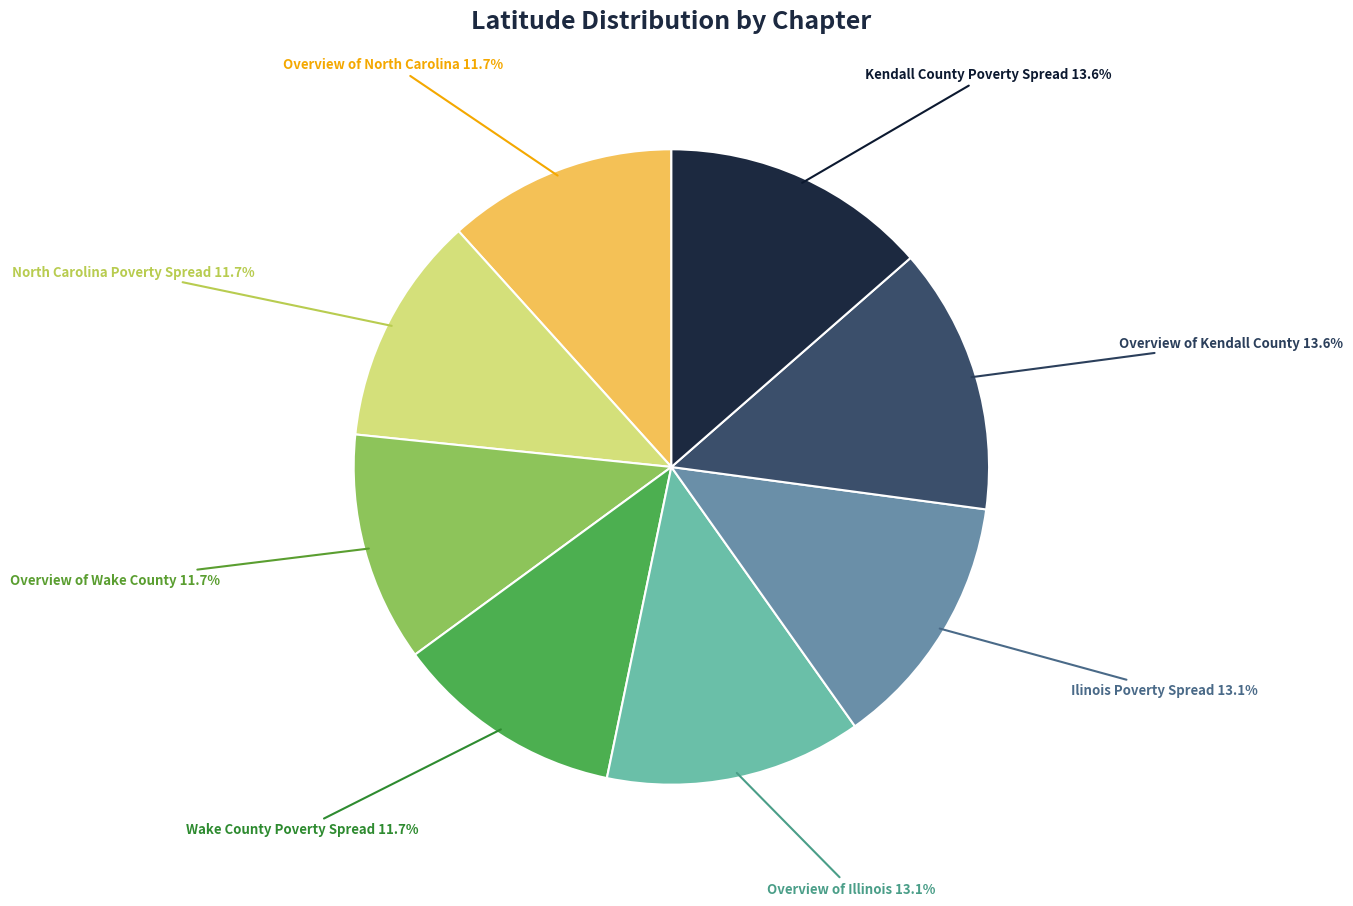

To the nearest percent, what is the average slice percentage?

12%